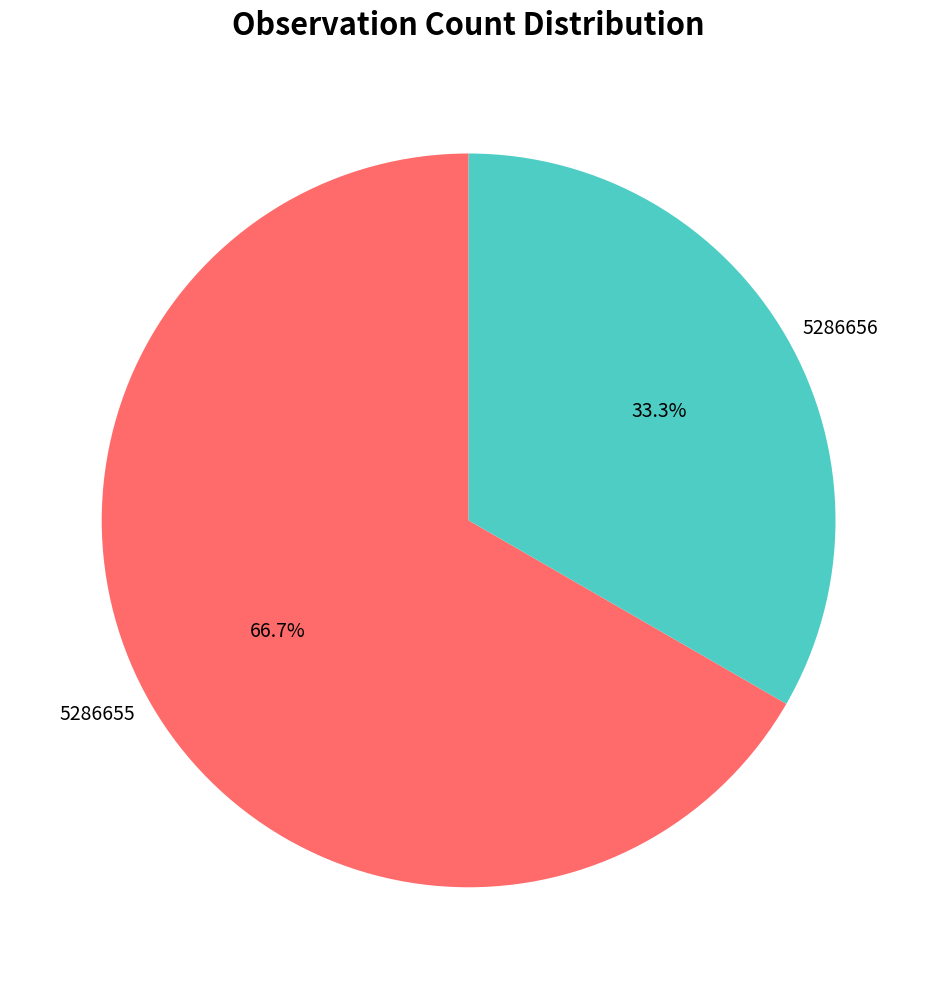

Rank the categories by value from lowest to highest.

5286656, 5286655